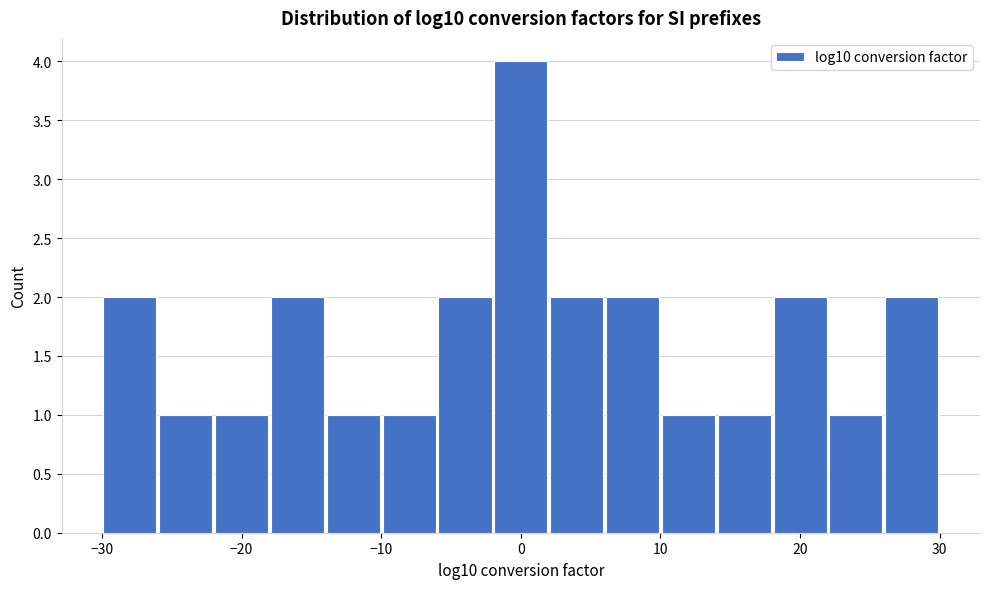

Reading left to right, transcribe this chart: for each bar, give the range it covers on the x-axis and its height. The values are not printed on the chart, so give them approximately, as read against the axis.

-30 to -26: 2
-26 to -22: 1
-22 to -18: 1
-18 to -14: 2
-14 to -10: 1
-10 to -6: 1
-6 to -2: 2
-2 to 2: 4
2 to 6: 2
6 to 10: 2
10 to 14: 1
14 to 18: 1
18 to 22: 2
22 to 26: 1
26 to 30: 2